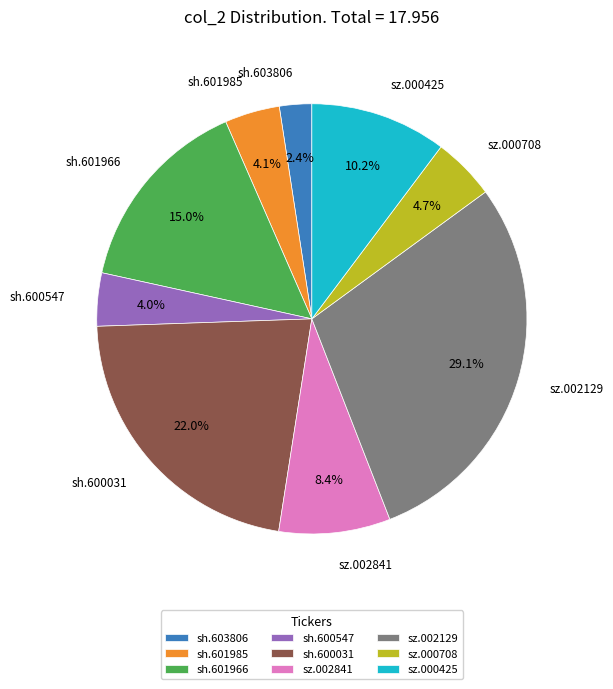

Is it true that sz.000425 is 1% of the pie?

False